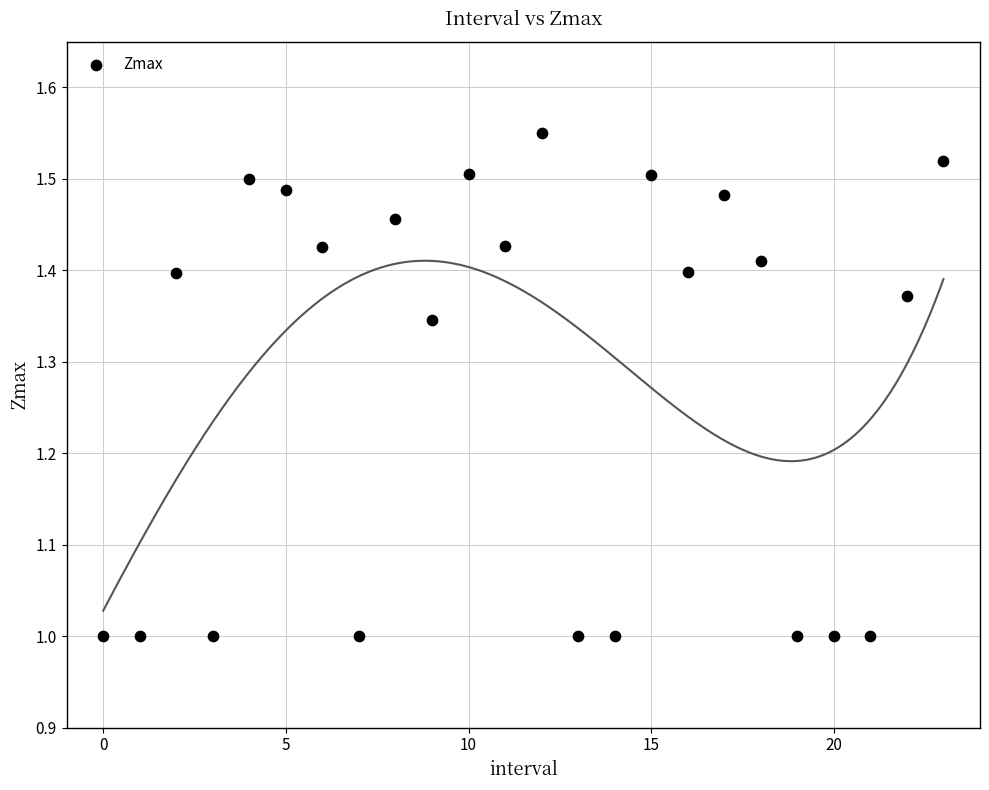

What is the range of Y values (max minus min)?

0.5